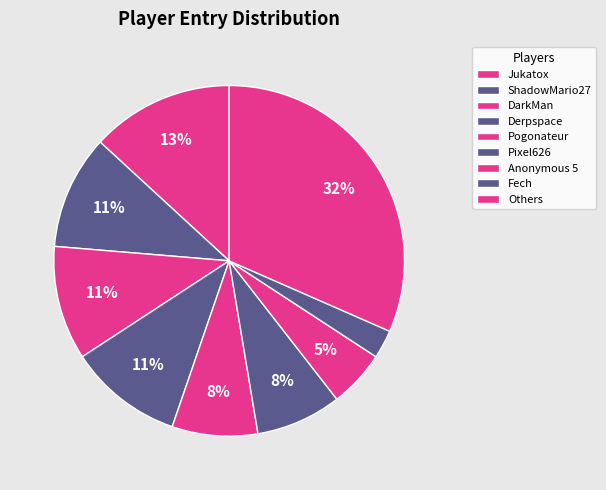

How many segments does this pie chart have?

9